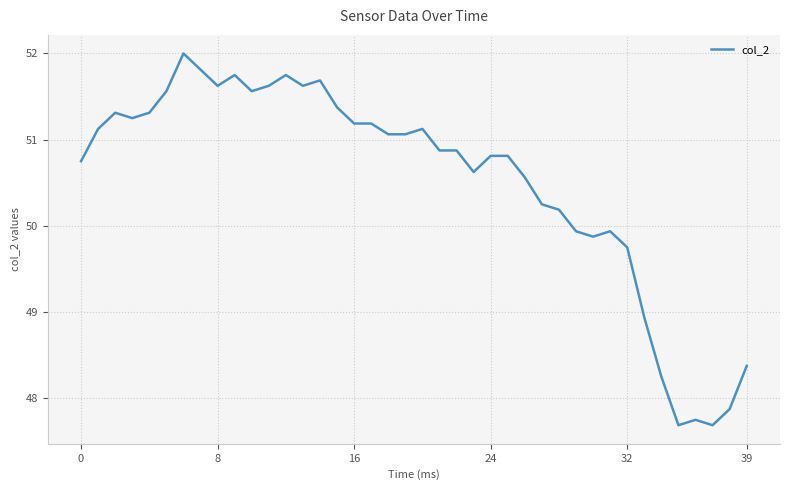

What is the maximum value shown in the chart?

52.0